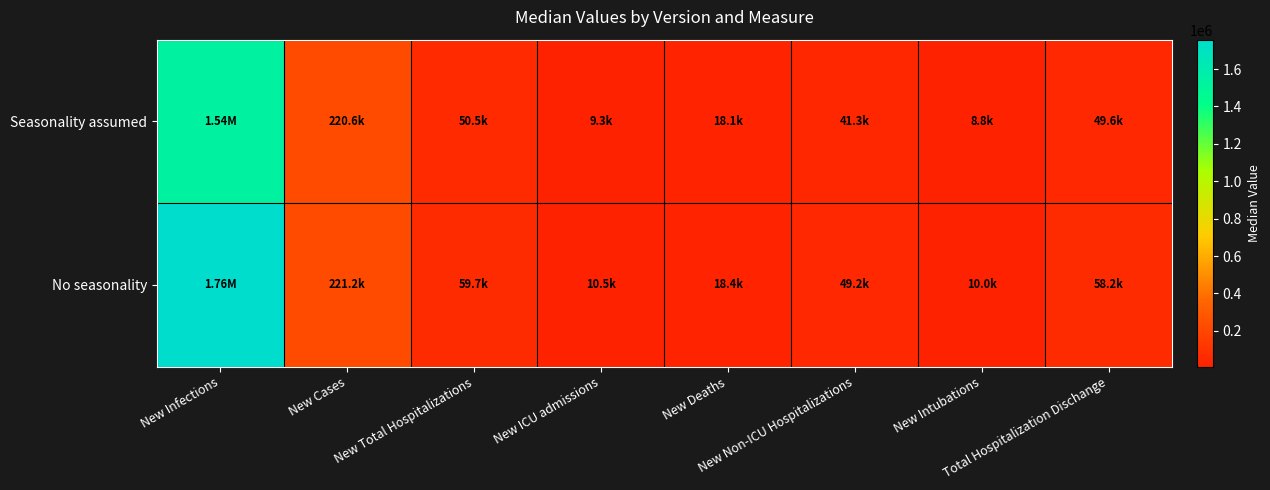

Between New Infections and New Intubations, which is larger?

New Infections